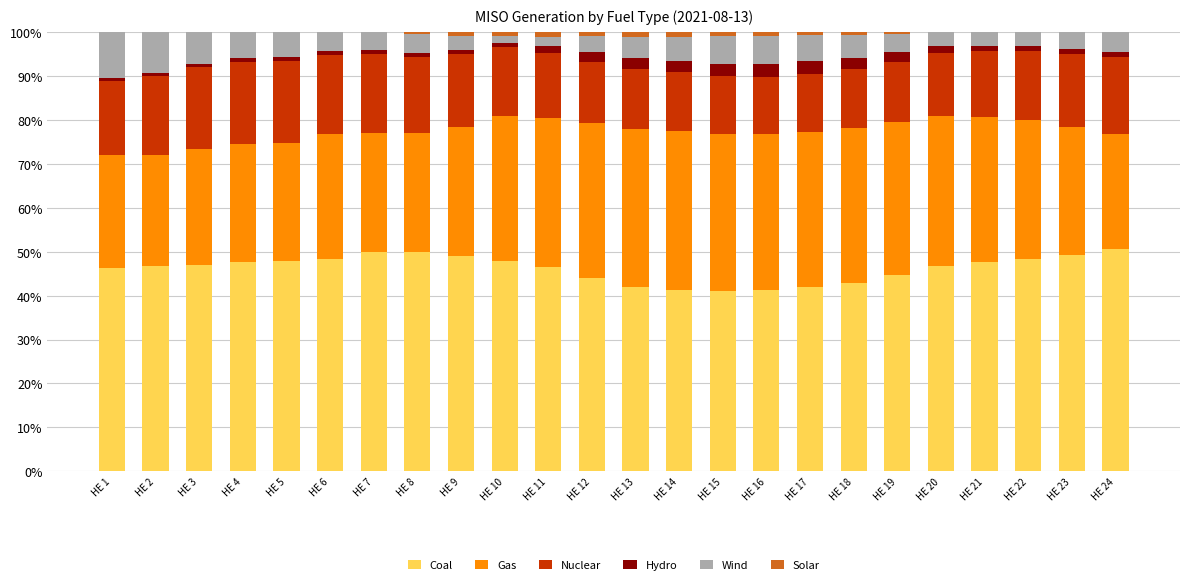

Is it true that Coal equals 46.6 at HE 11?

True